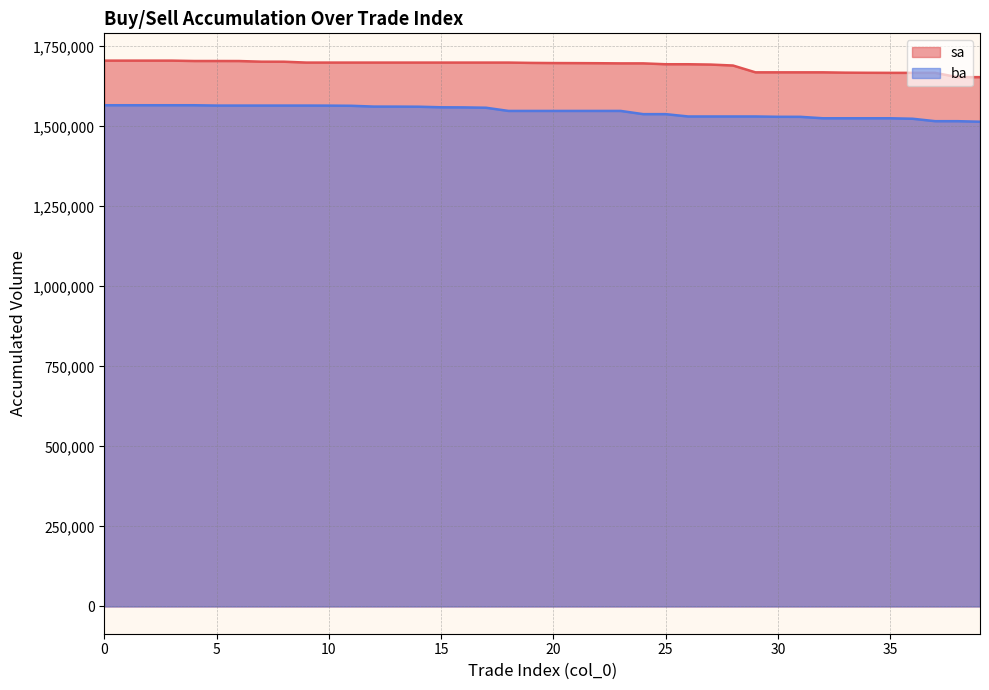

True or false: ba has a value of 768584 at 26.

False